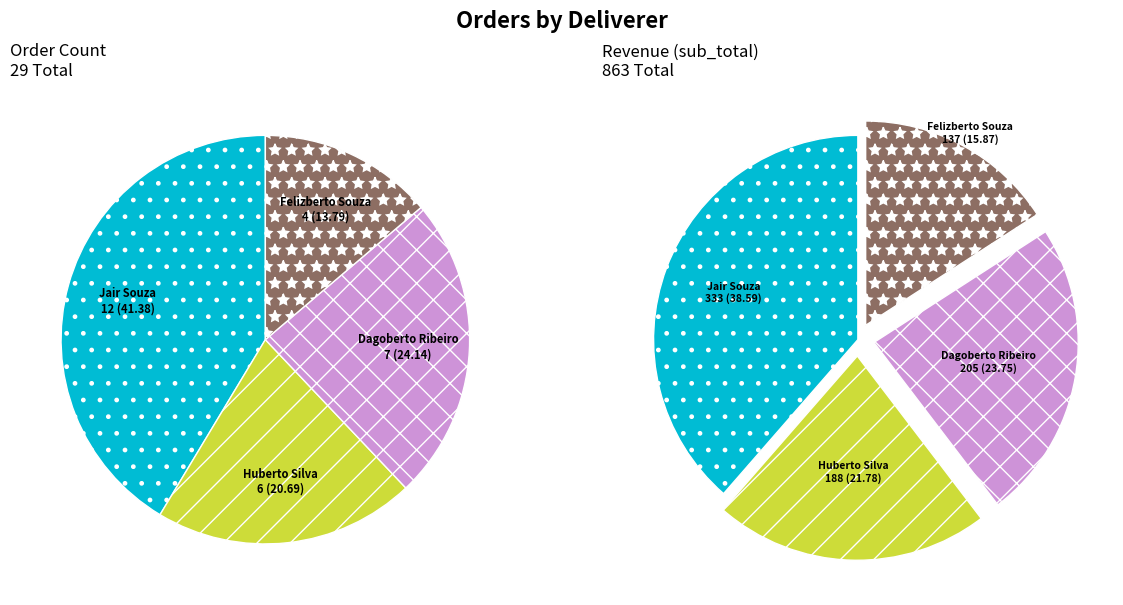

Rank the categories by value from lowest to highest.

Felizberto Souza, Huberto Silva, Dagoberto Ribeiro, Jair Souza